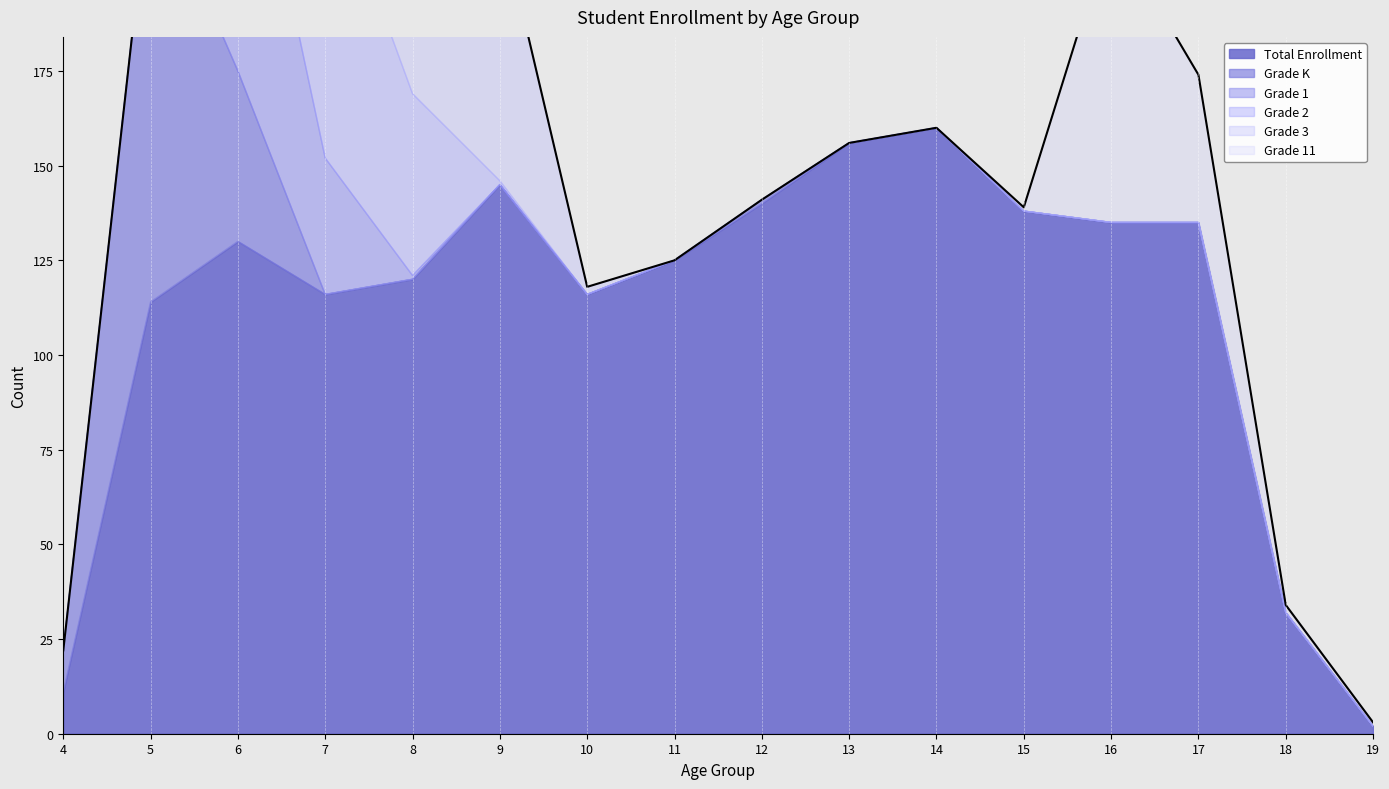

The value of Total Enrollment at 17 is 135. True or false?

True